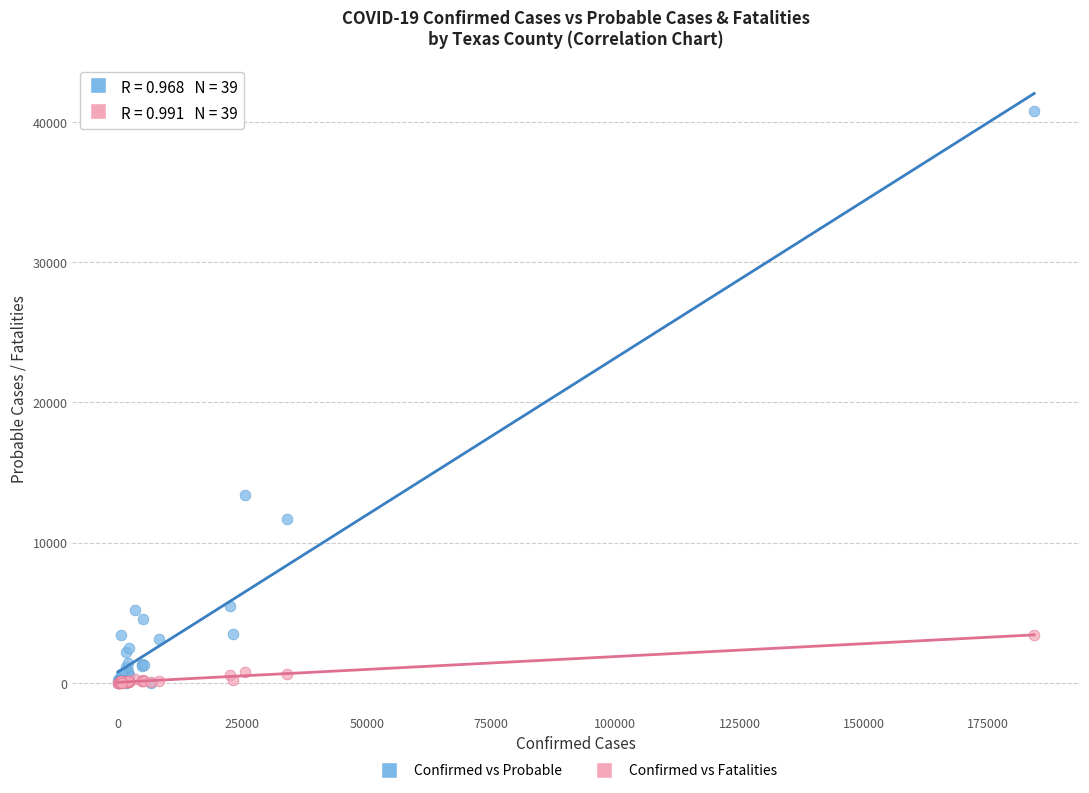

Across all series, what Y value is closest to 20400?

13420